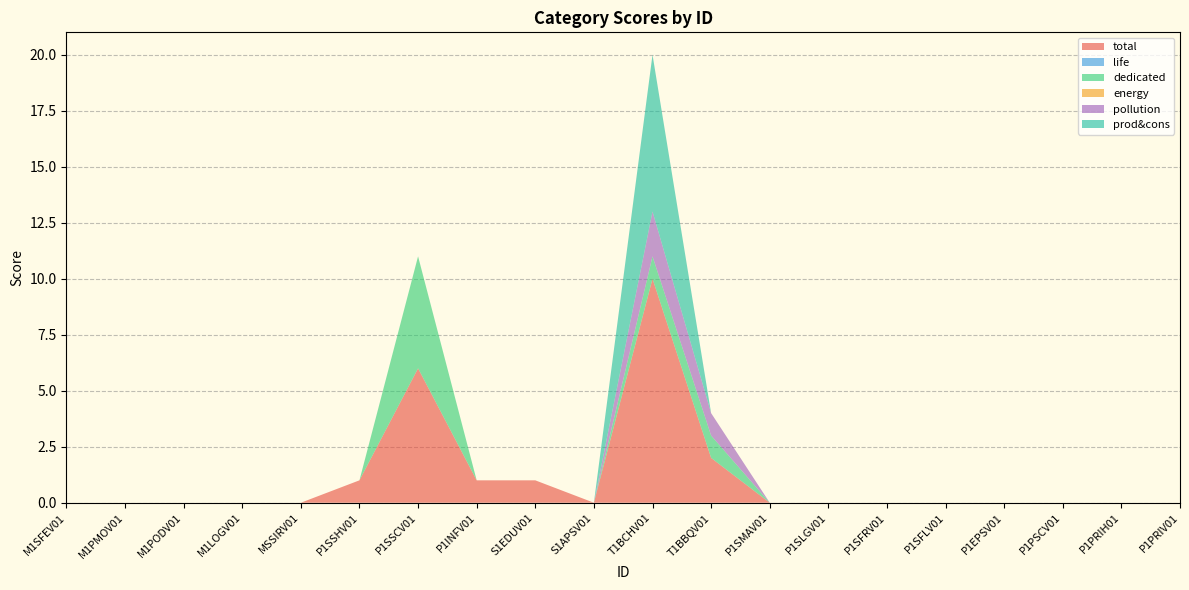

Reading left to right, transcribe all the data shown in this chart.

total: 0	0	0	0	0	1	6	1	1	0	10	2	0	0	0	0	0	0	0	0
life: 0	0	0	0	0	0	0	0	0	0	0	0	0	0	0	0	0	0	0	0
dedicated: 0	0	0	0	0	0	5	0	0	0	1	1	0	0	0	0	0	0	0	0
energy: 0	0	0	0	0	0	0	0	0	0	0	0	0	0	0	0	0	0	0	0
pollution: 0	0	0	0	0	0	0	0	0	0	2	1	0	0	0	0	0	0	0	0
prod&cons: 0	0	0	0	0	0	0	0	0	0	7	0	0	0	0	0	0	0	0	0